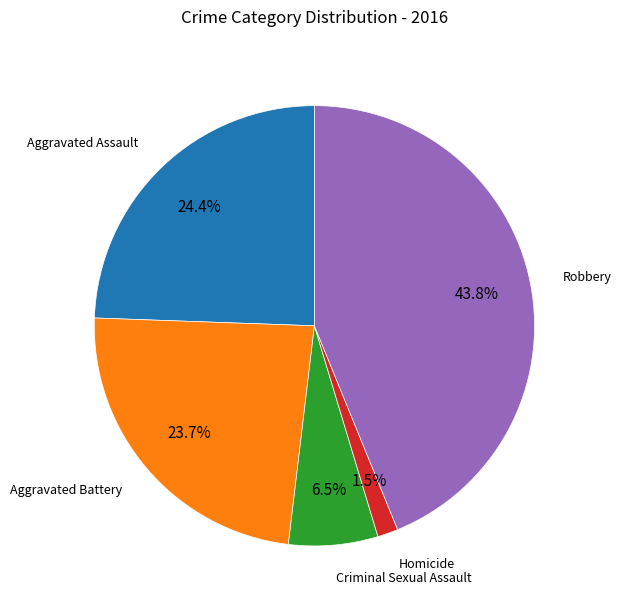

What is the total percentage of Robbery and Homicide?

45.3%